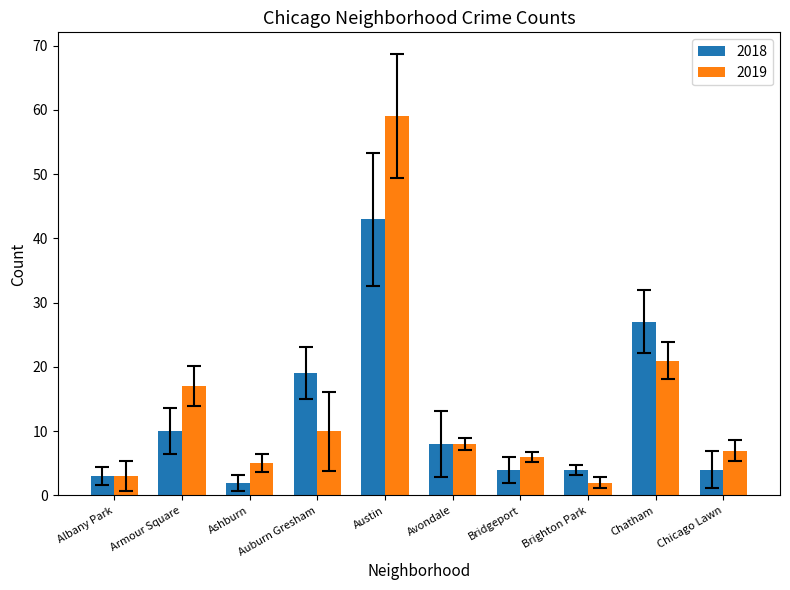

The value of 2019 at Austin is 31.5. True or false?

False